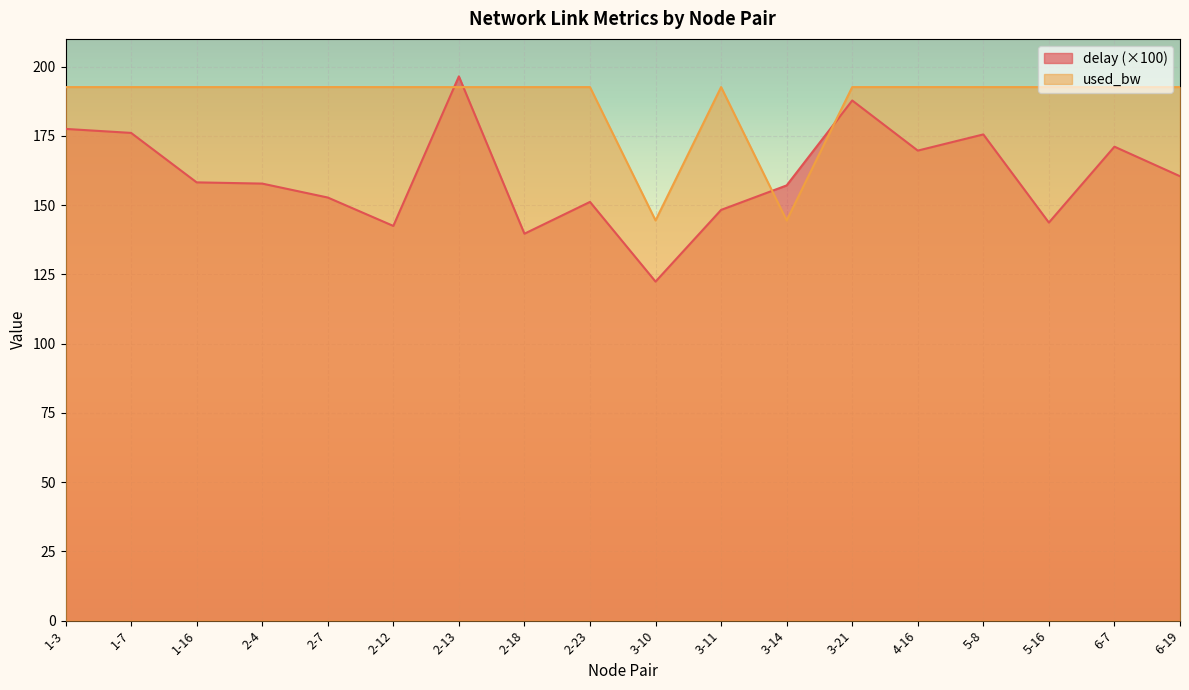

How many values in the used_bw series exceed 192?

16